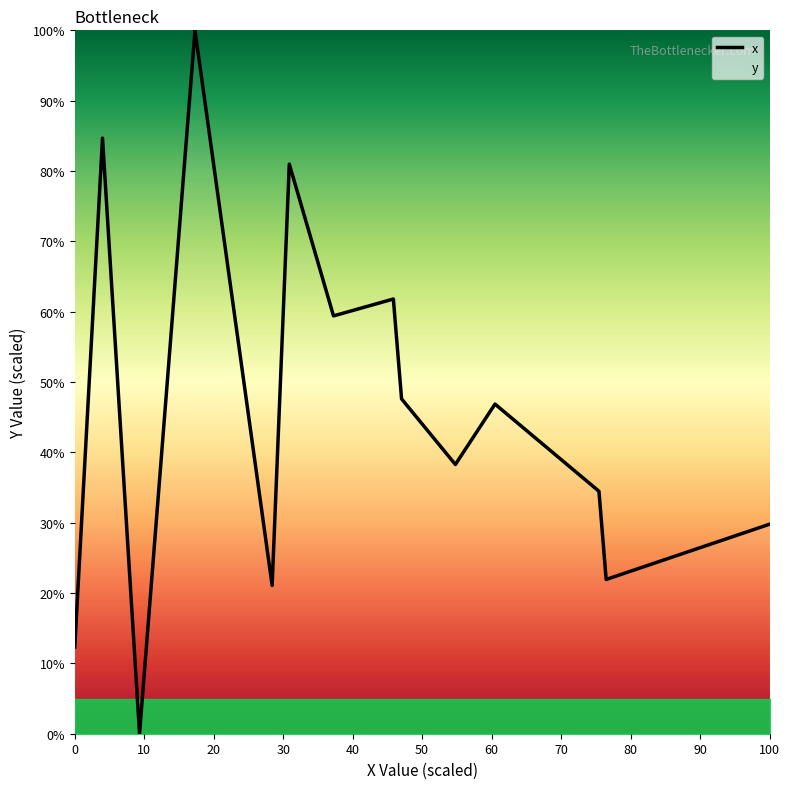

True or false: the data shows 49.3 at 100.

False